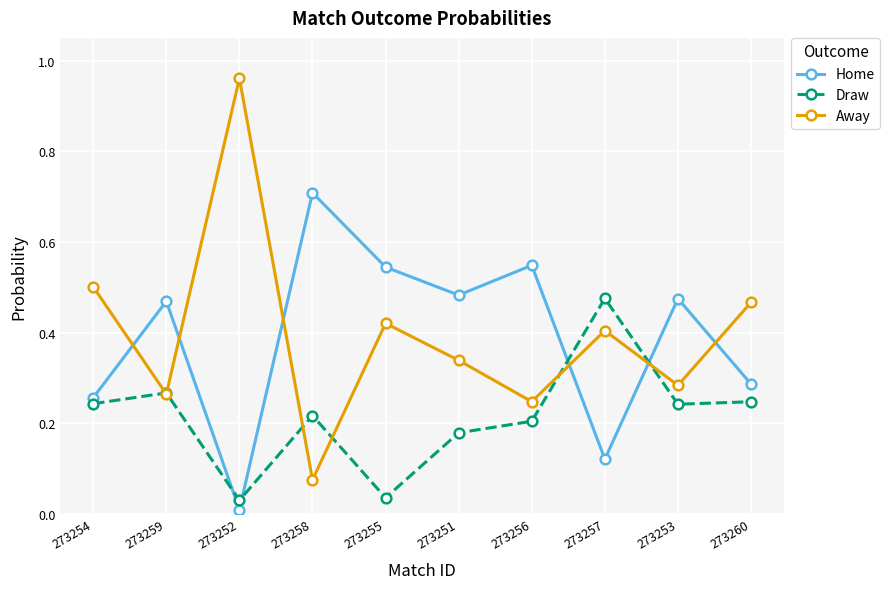

At which category does Away reach its first local valley?

273259